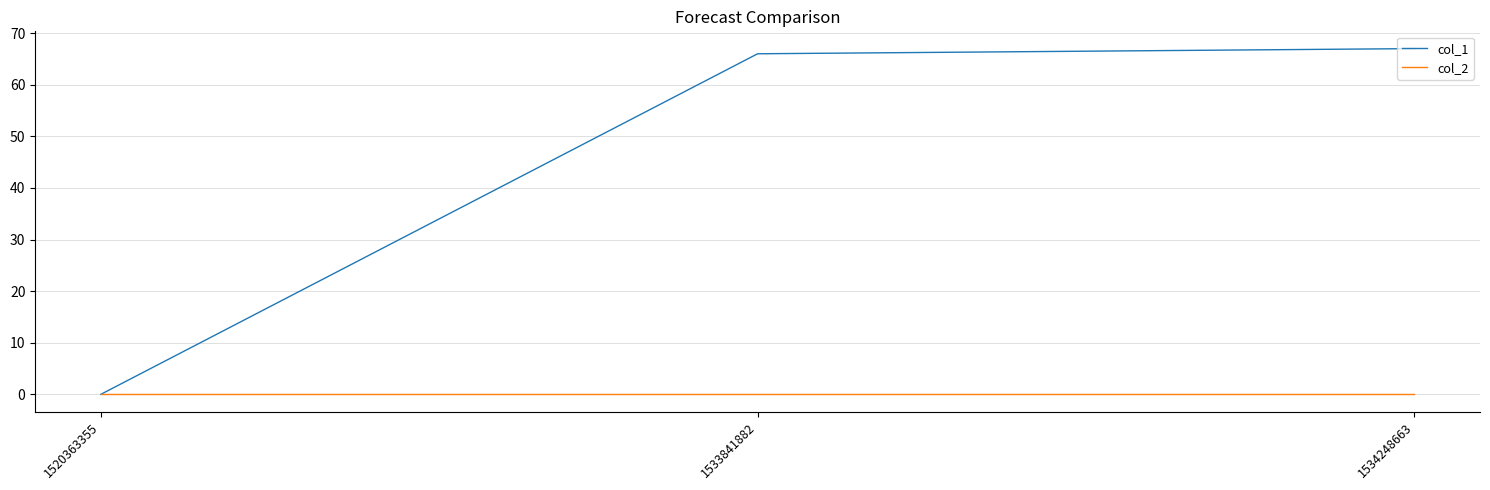

Reading left to right, list all the values displayed in this chart.

col_1: 0	66	67
col_2: 0	0	0